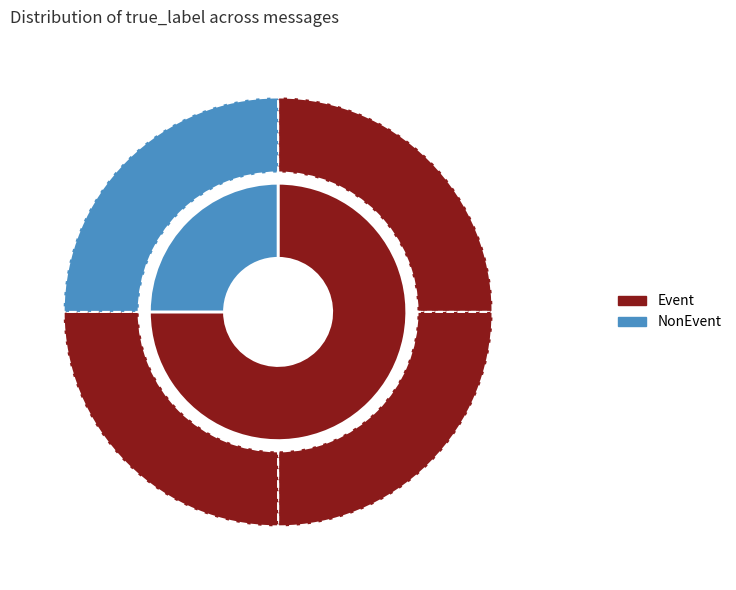

Count the number of slices in the pie.

4